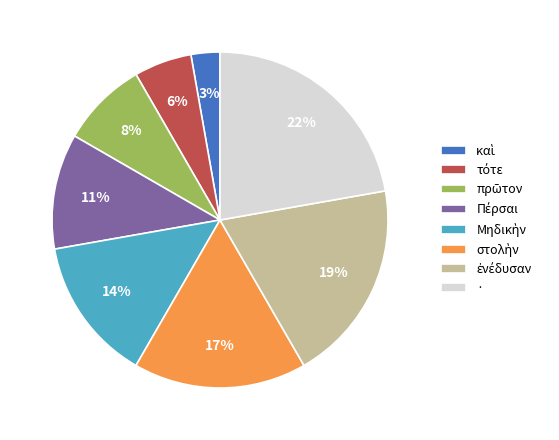

What percentage is the · slice, to the nearest percent?

22%